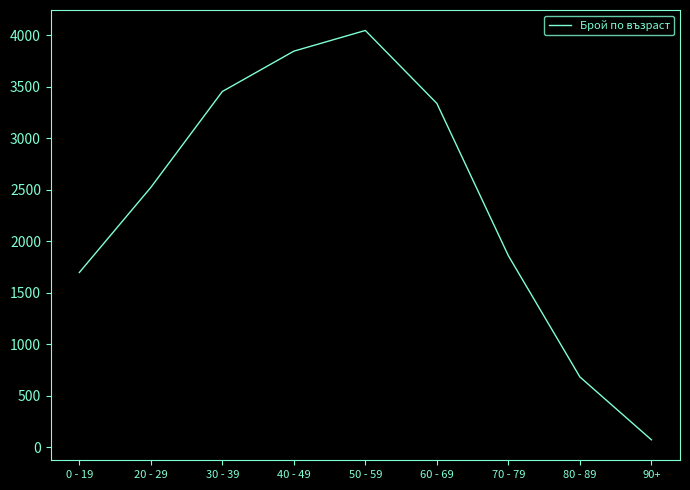

At which category does the data reach its first local peak?

50 - 59